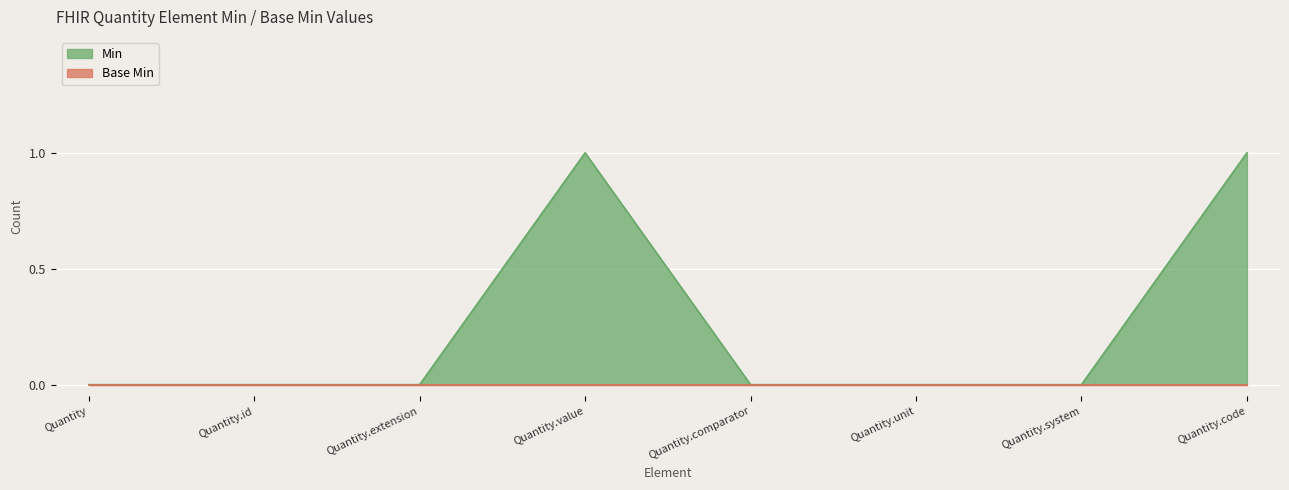

Count the values in the range 0 to 1.

8